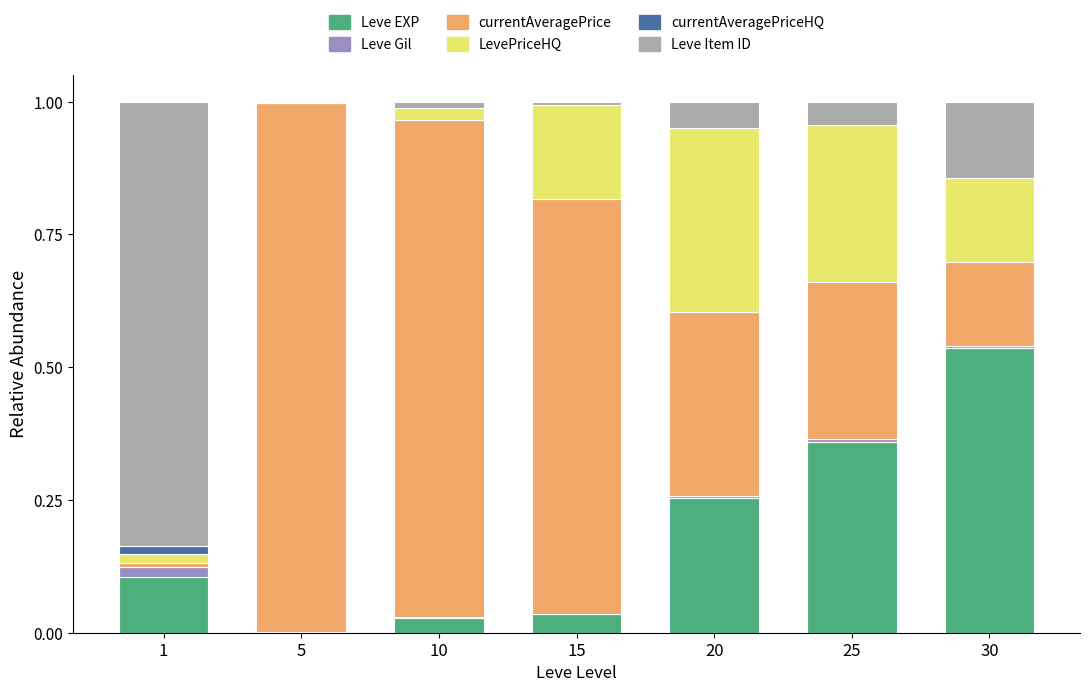

The value of Leve EXP at 15 is 0.1. True or false?

False